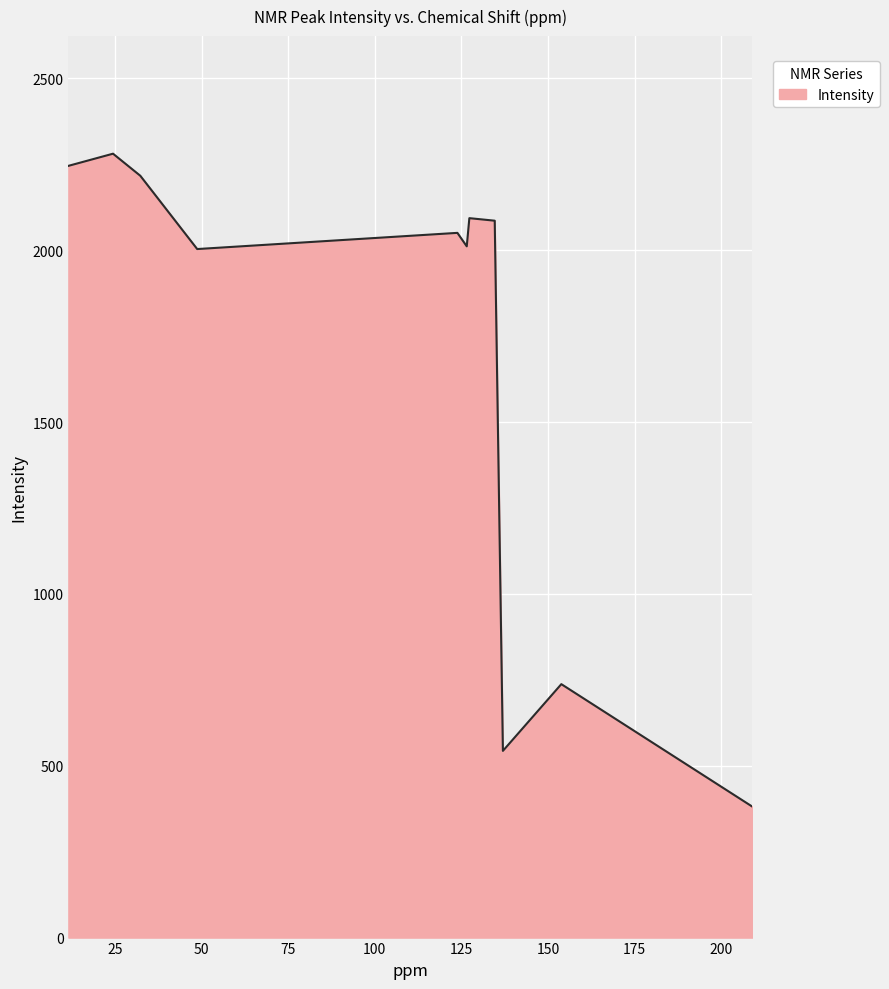

True or false: the data has more than 1 interior local peaks.

True